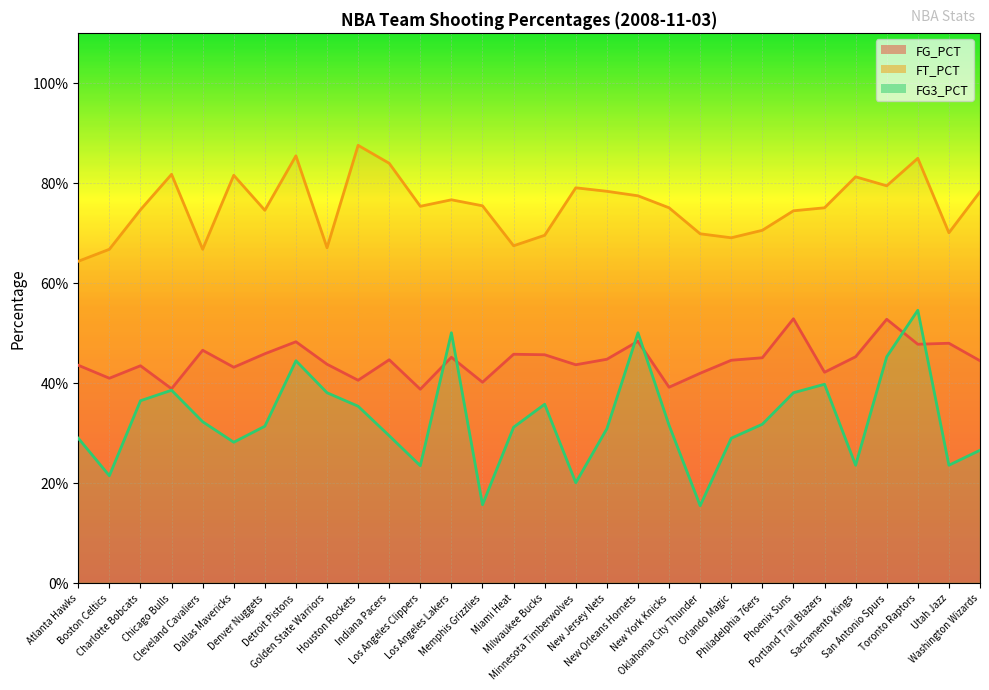

Which series changed the most between San Antonio Spurs and Toronto Raptors?

FG3_PCT